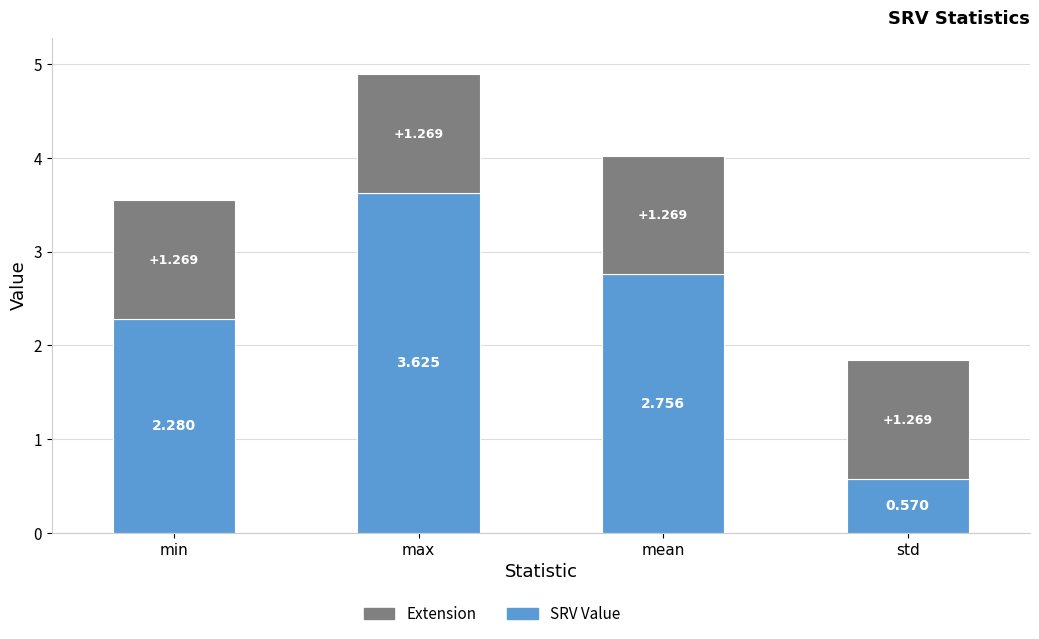

What position from the right is max?

3